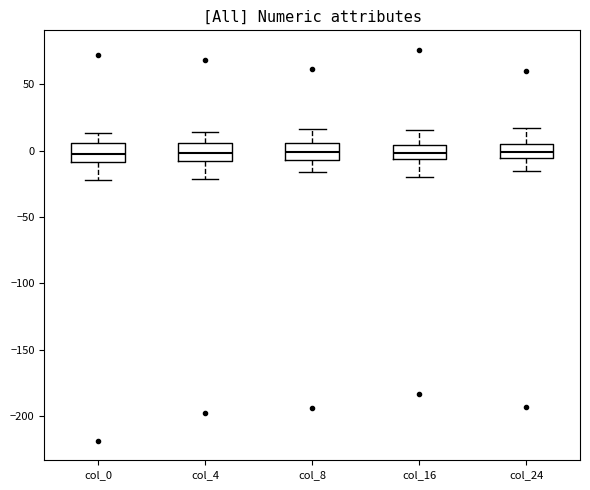

Where is the upper edge of the box for col_0 on the y-axis? The values are not printed on the chart, so give them approximately, as read against the axis.

5